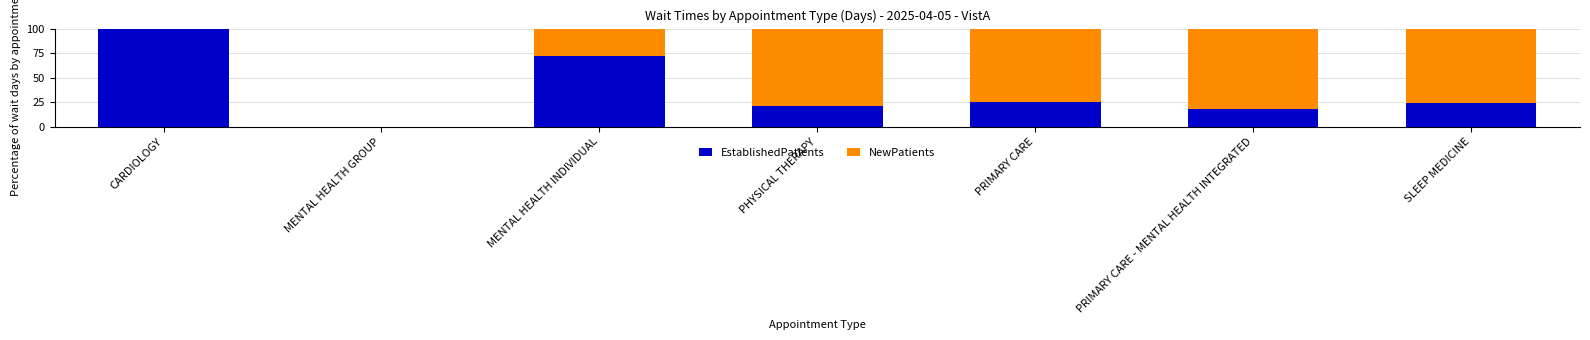

Are the bars horizontal?

No